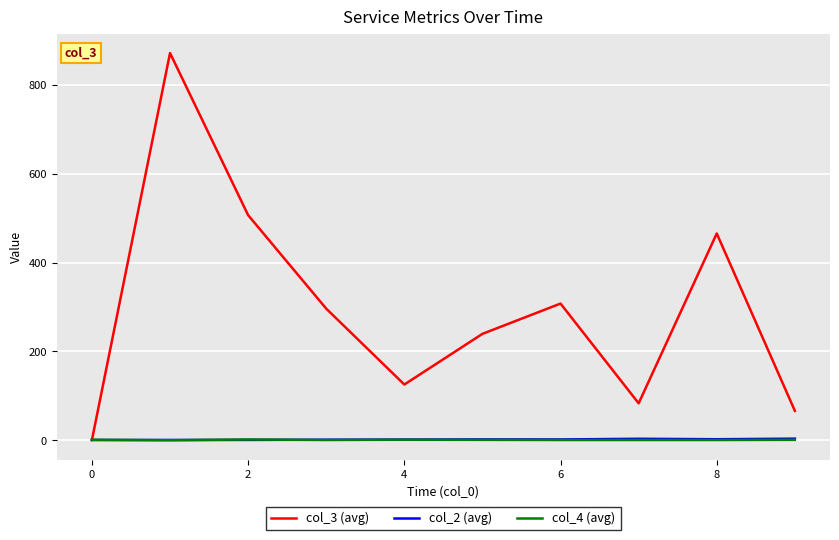

Which series has the largest range (max minus min)?

col_3 (avg)